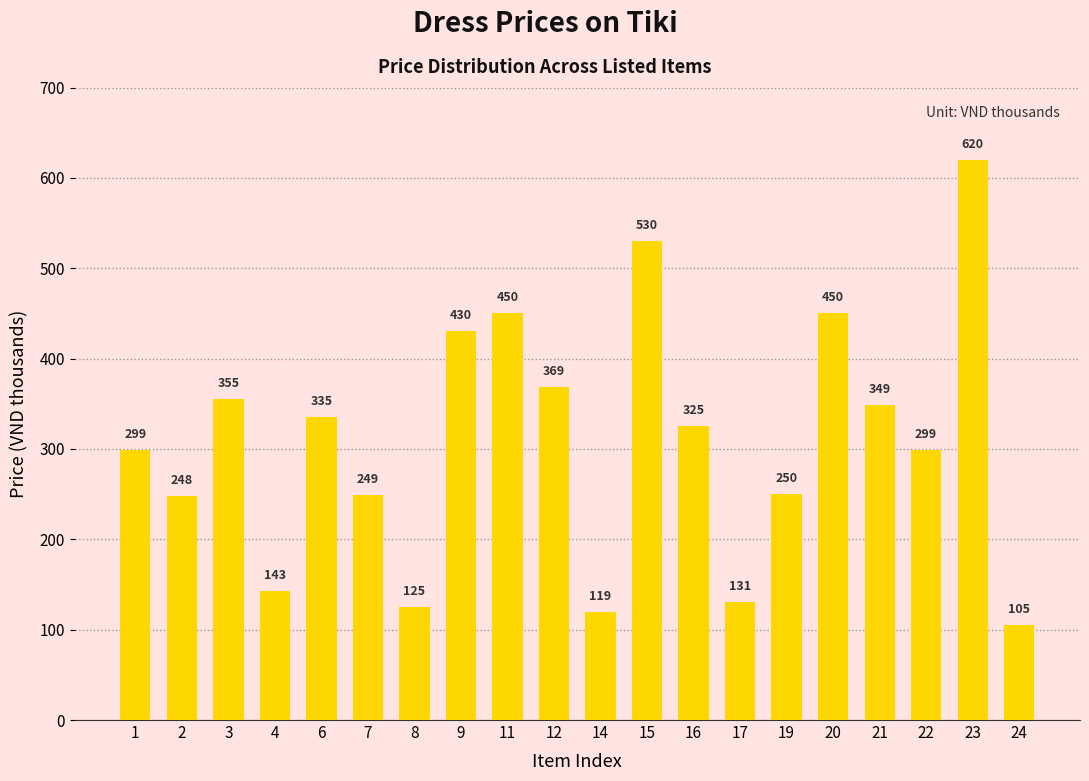

What is the change in value from 7 to 17?

-118